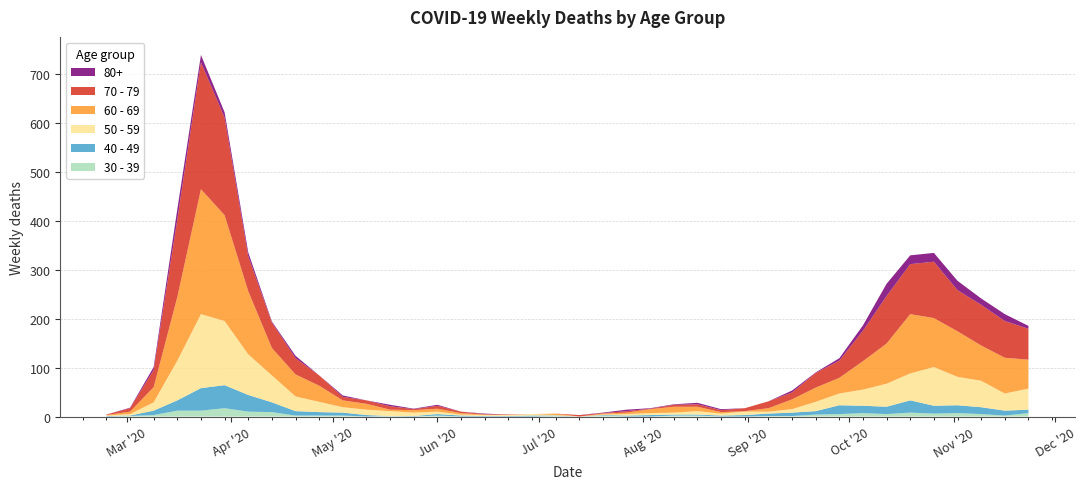

Reading right to left, extract all data points from this chart.

30 - 39: 7	2	5	7	6	8	5	7	5	4	1	1	0	0	2	2	0	0	2	0	1	0	0	0	0	2	0	1	0	2	2	2	9	10	17	12	12	3	1	0
40 - 49: 7	10	14	16	16	25	15	15	18	7	7	5	3	2	2	2	3	2	1	0	1	2	1	1	2	3	1	0	3	6	7	9	20	34	47	46	21	9	1	1
50 - 59: 43	35	54	58	79	55	47	33	24	19	7	4	7	4	7	4	4	3	1	0	1	3	2	2	2	5	7	10	11	11	21	30	55	83	131	151	81	17	3	1
60 - 69: 59	73	72	93	100	121	82	58	32	29	20	7	1	3	9	12	8	3	2	0	3	0	0	1	3	6	5	3	12	14	33	45	56	129	216	255	130	31	5	1
70 - 79: 63	75	83	84	115	102	97	62	35	30	14	14	6	4	5	4	1	3	1	3	0	0	1	1	3	6	2	7	7	7	21	33	52	71	199	259	158	35	7	1
80+: 6	14	13	19	18	18	25	11	5	1	4	0	0	2	3	1	1	3	1	0	0	0	0	1	0	2	1	3	0	3	0	5	2	8	11	15	21	6	1	0